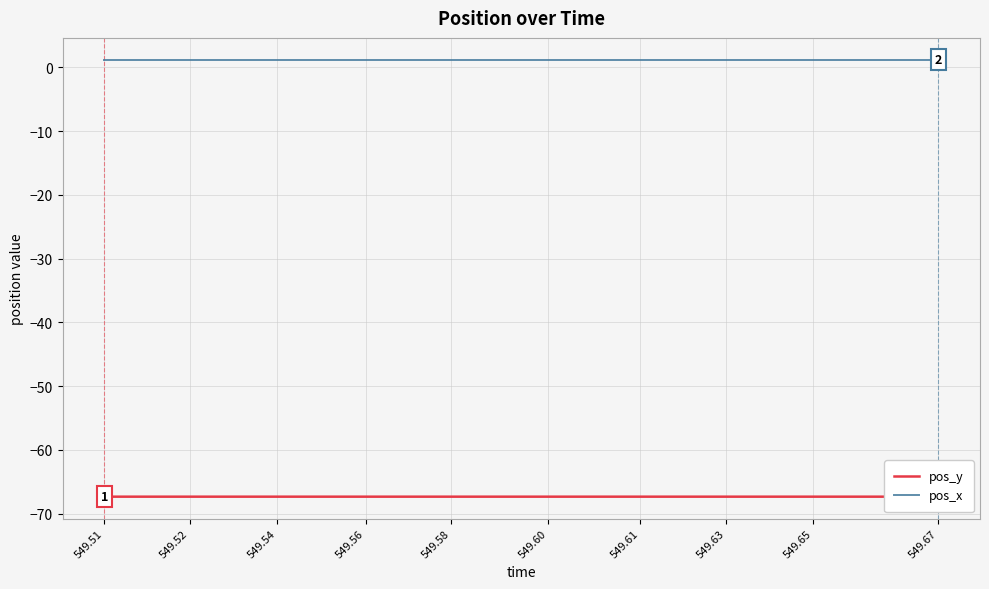

True or false: pos_x has more than 2 points higher than both neighbors.

False